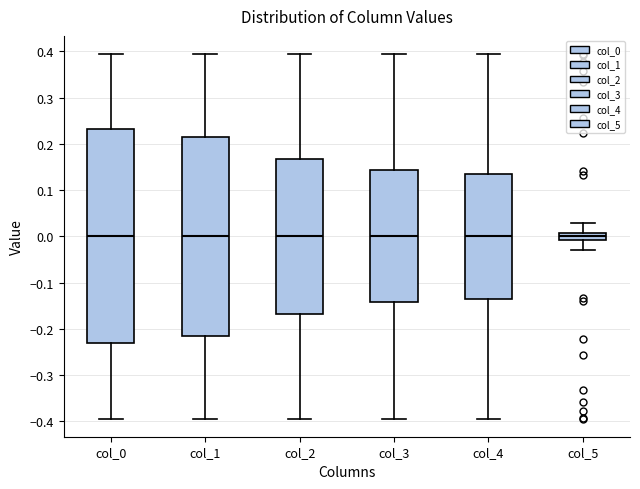

Which box is the tallest, from its lower edge to its upper edge?

col_0